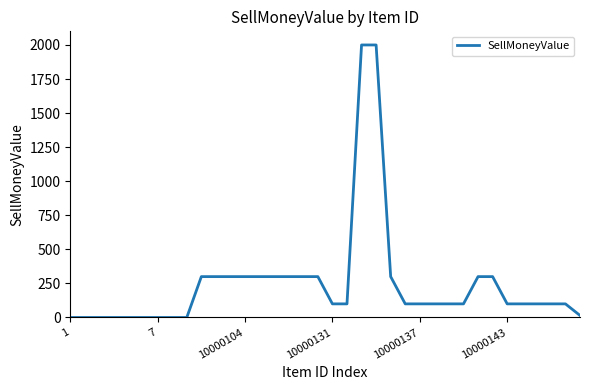

What is the difference between the maximum and minimum values?

2000